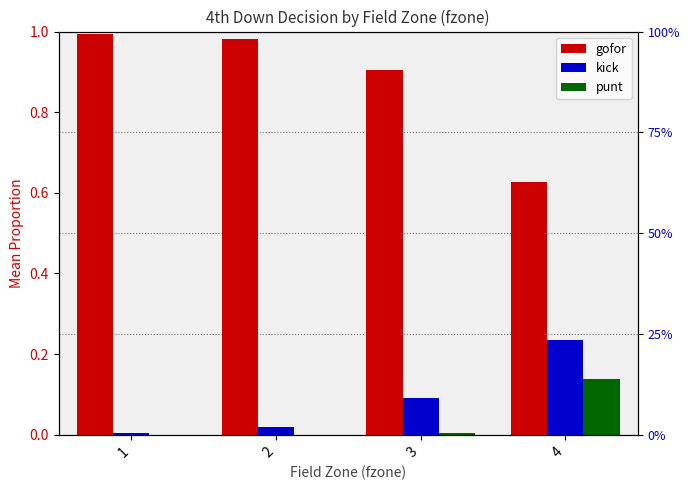

What is the value of the kick bar at the 4th from the left?

0.2